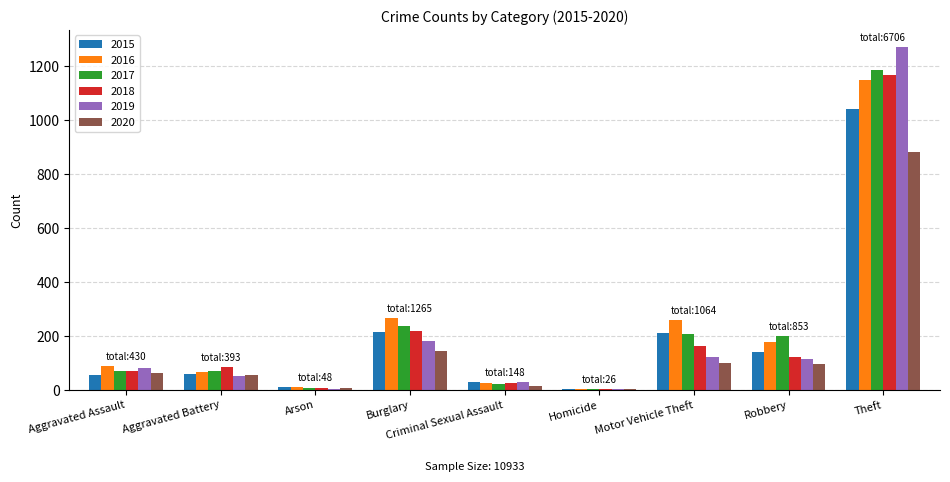

What is the sum of all 2017 values?

2011